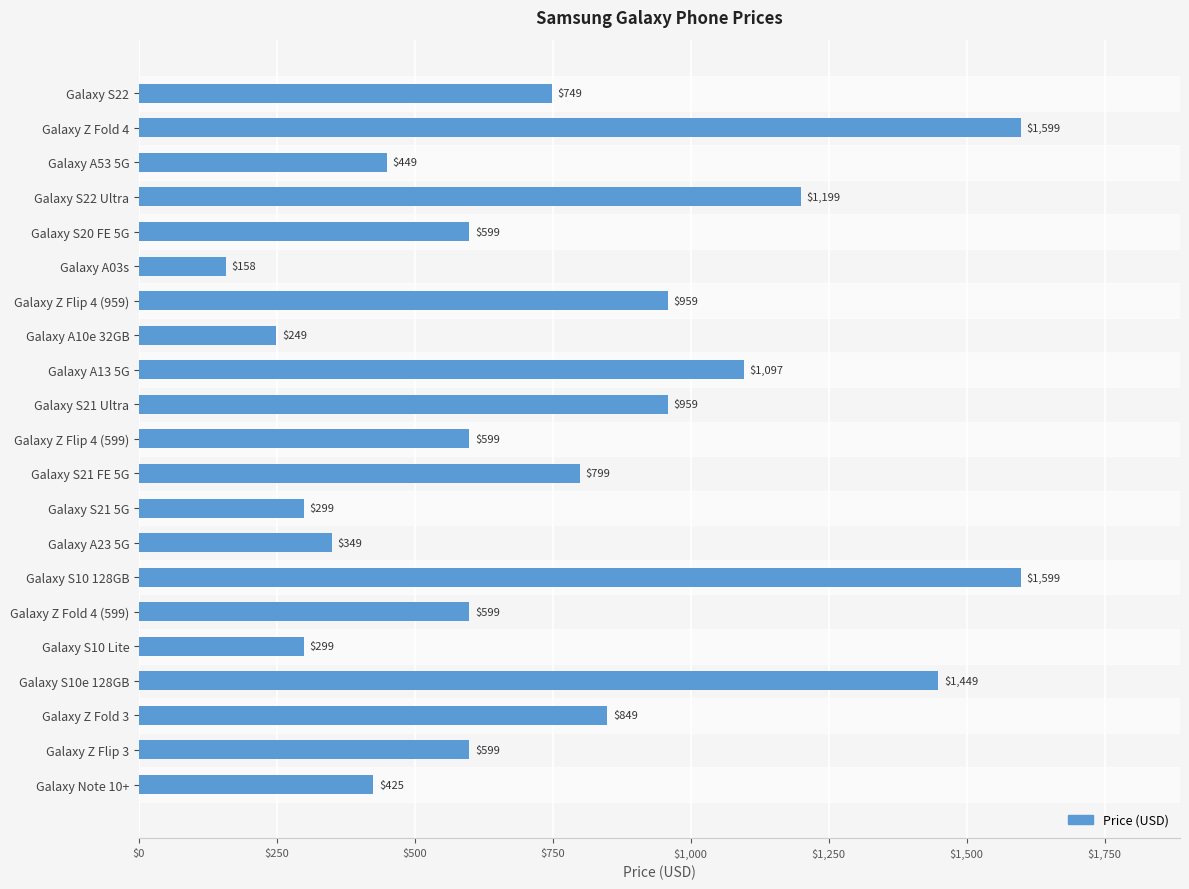

What is the ratio of the value at Galaxy A53 5G to the value at Galaxy A23 5G?

1.3